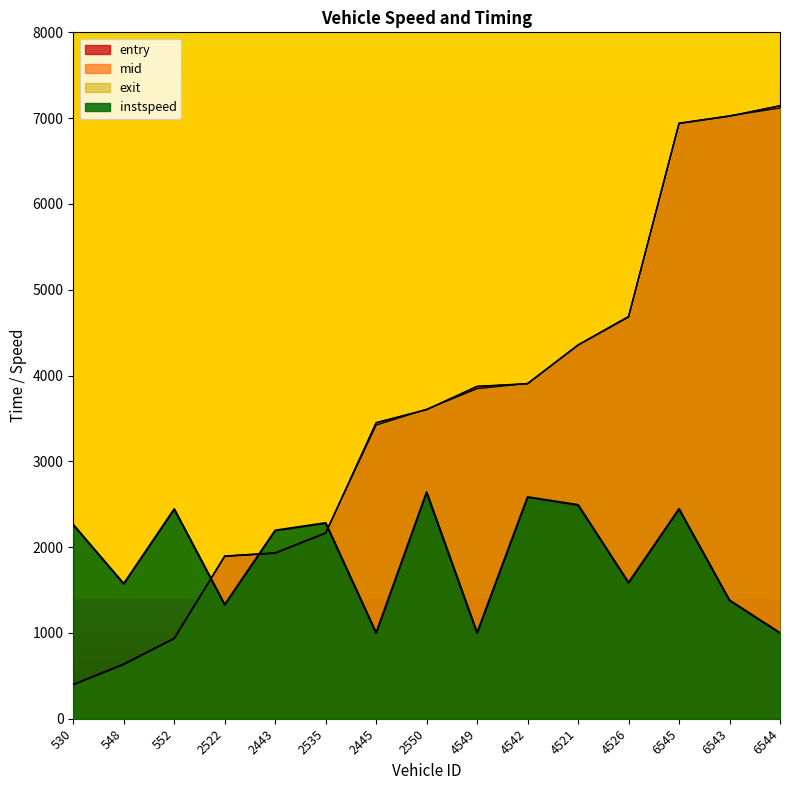

What is the value of the exit point at the 1st from the left?

400.6